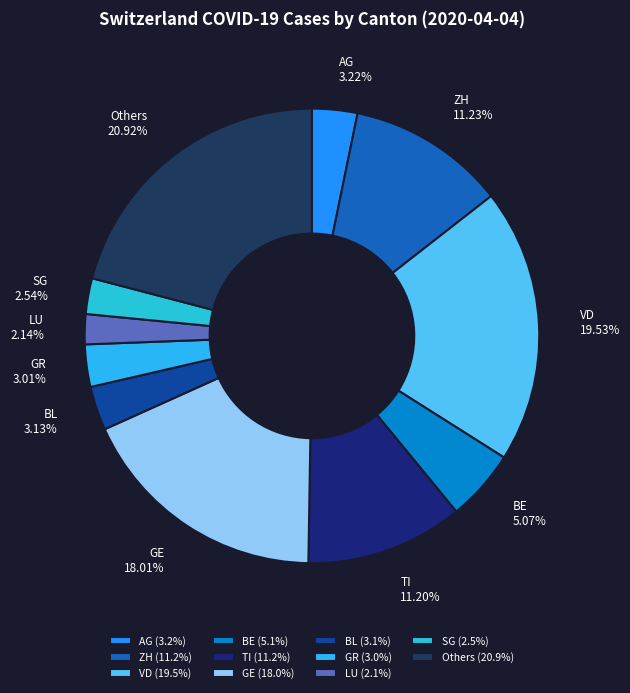

Approximately how many times larger is the value at Others compared to ZH?

1.9